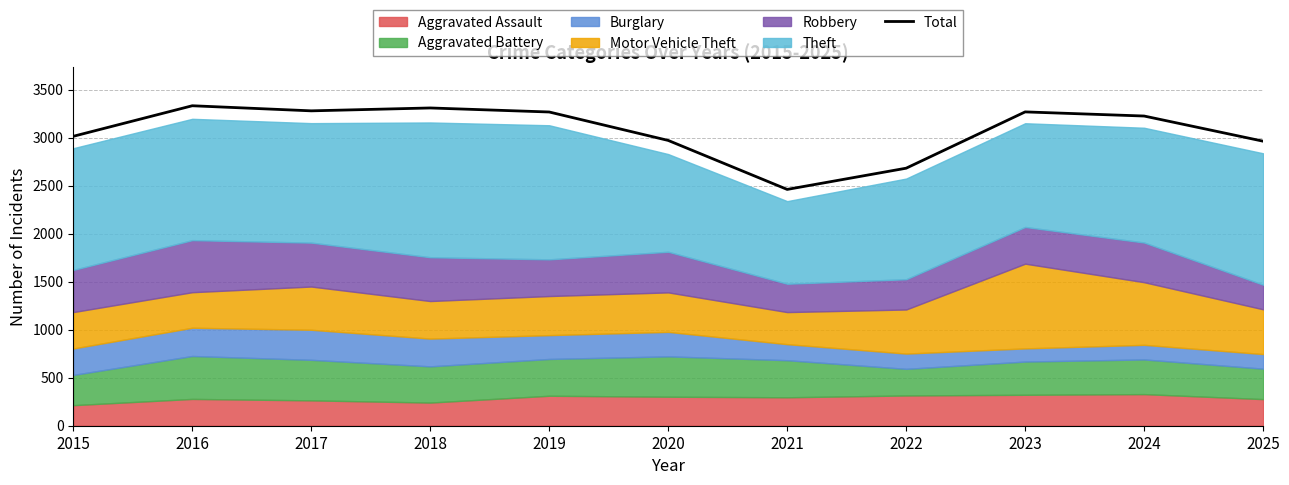

At which label is the value closest to 2895?

2025